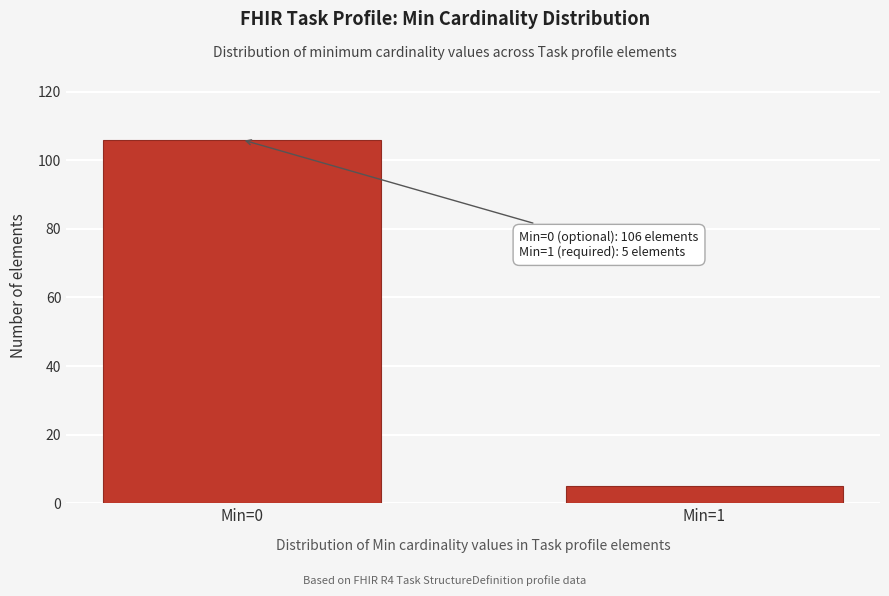

Reading left to right, what are all the values shown in this chart?

Min=0=106	Min=1=5